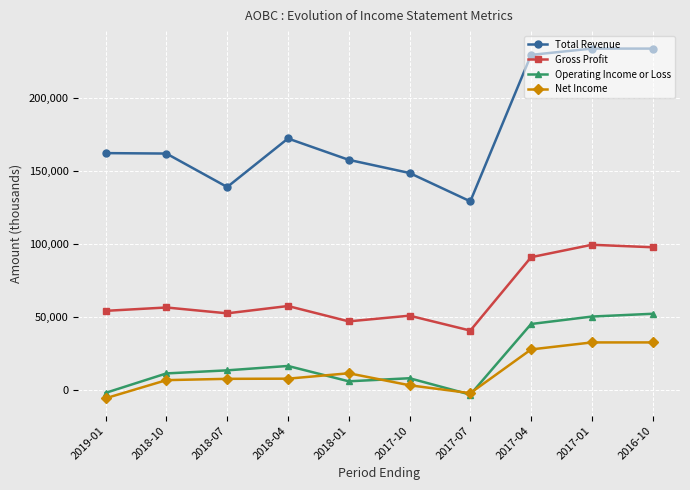

What is the difference between the highest and lowest values at 2017-01?

201000